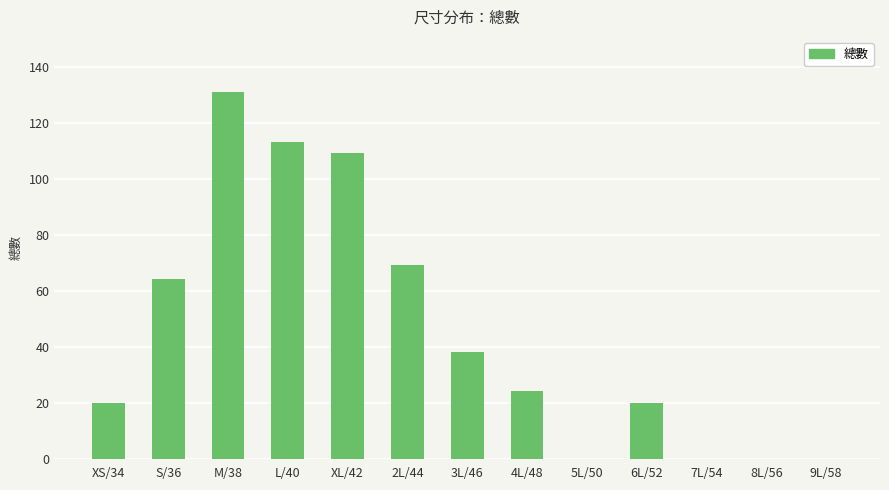

At which label is the value closest to 65?

S/36